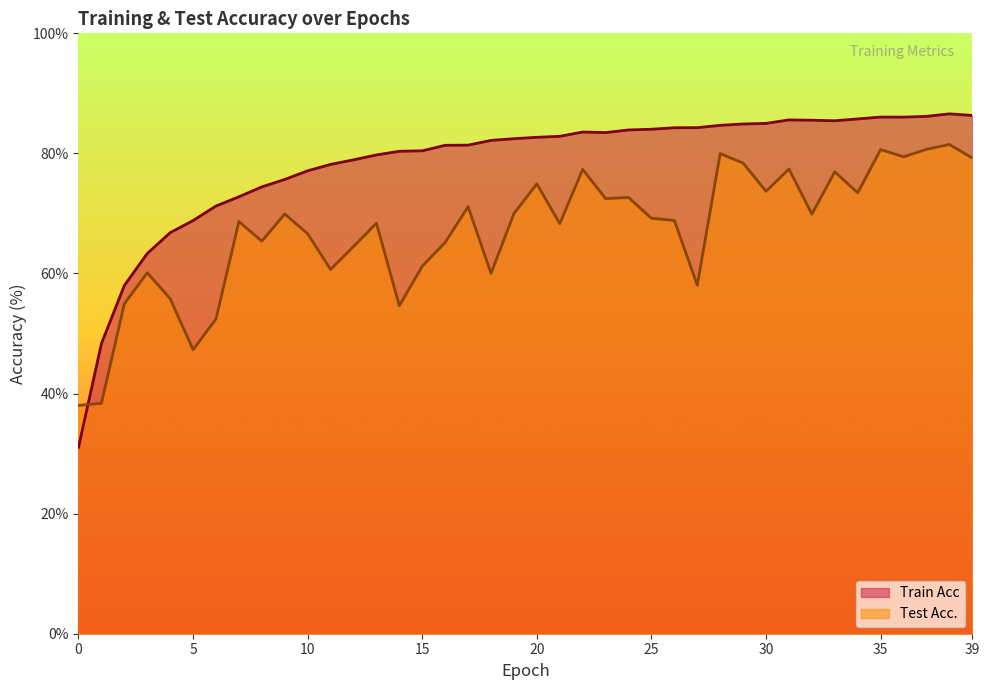

Is it true that Test Acc. equals 69.2 at 25?

True